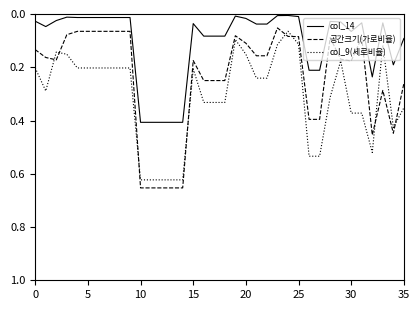

Rank the series by their average value, from highest to lowest.

col_9(세로비율), 공간크기(가로비율), col_14